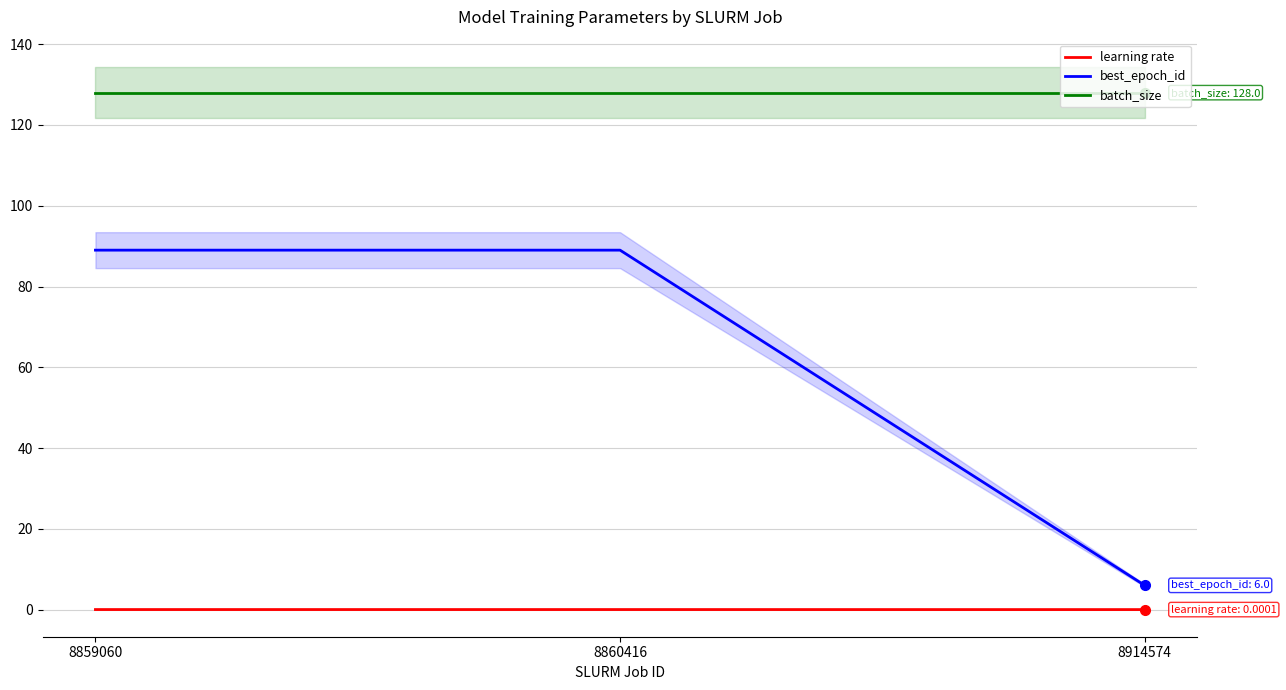

At 8860416, list the series in order from largest to smallest.

batch_size, best_epoch_id, learning rate